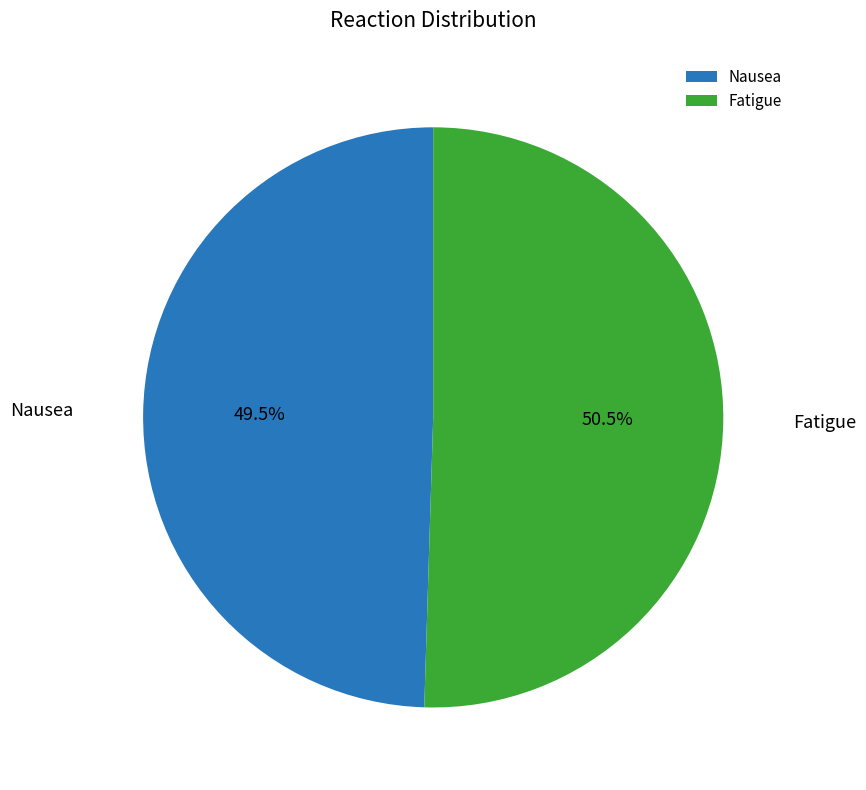

How many slices are in this pie chart?

2